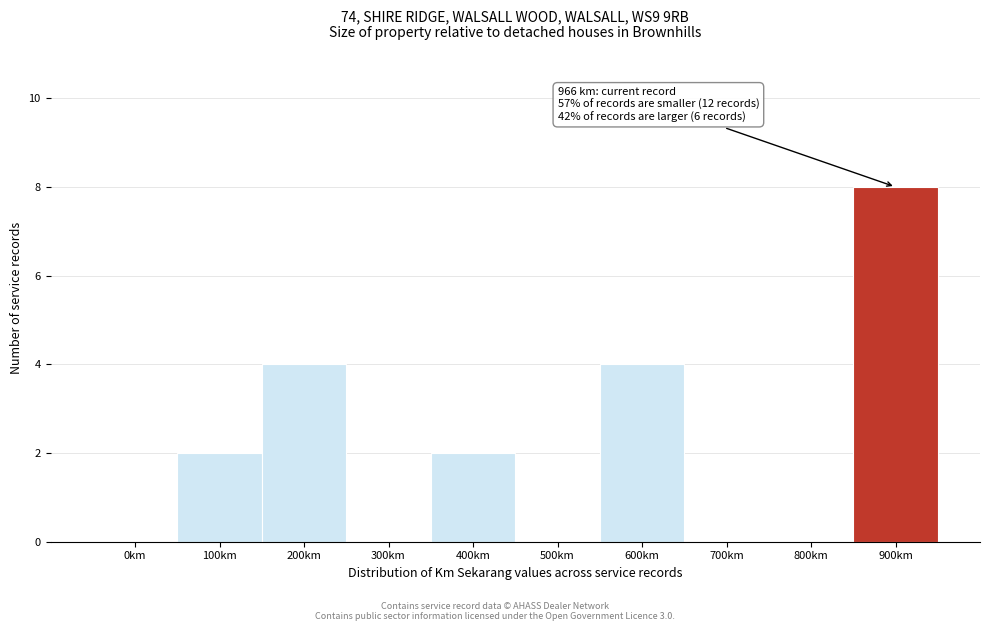

Reading right to left, list all the values displayed in this chart.

900km=8	800km=0	700km=0	600km=4	500km=0	400km=2	300km=0	200km=4	100km=2	0km=0